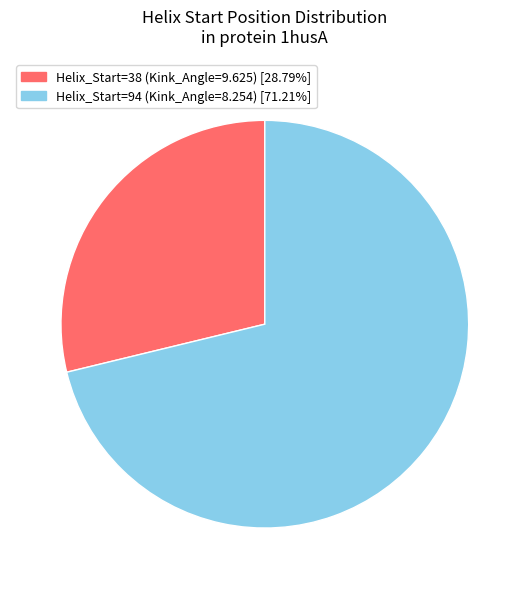

Does Helix_Start=94 (Kink_Angle=8.254) account for over 50% of the chart?

Yes